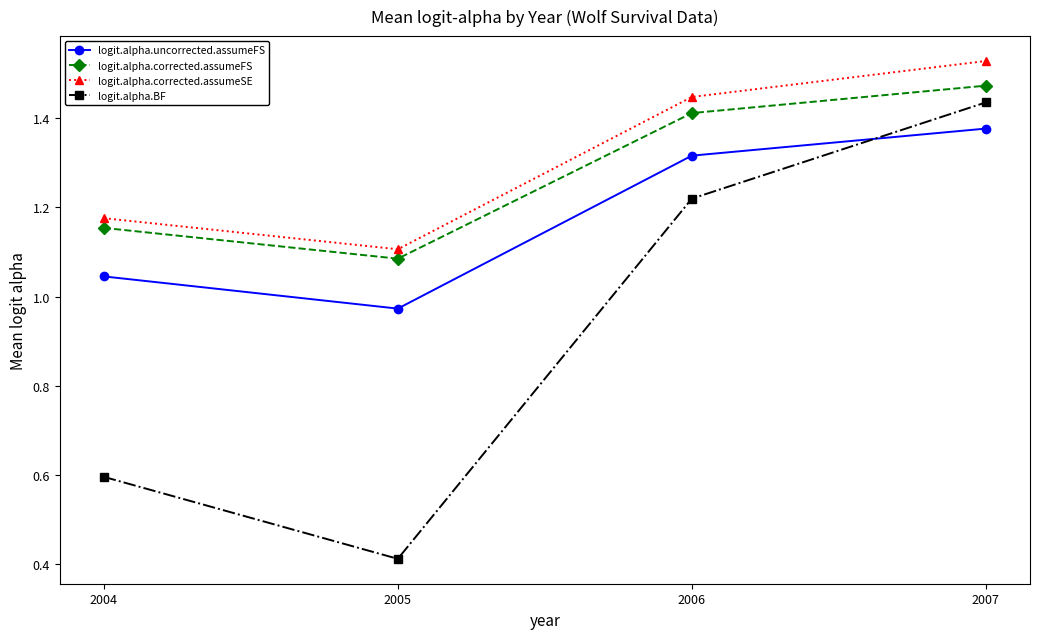

Is it true that logit.alpha.corrected.assumeSE equals 0.3 at 2004?

False